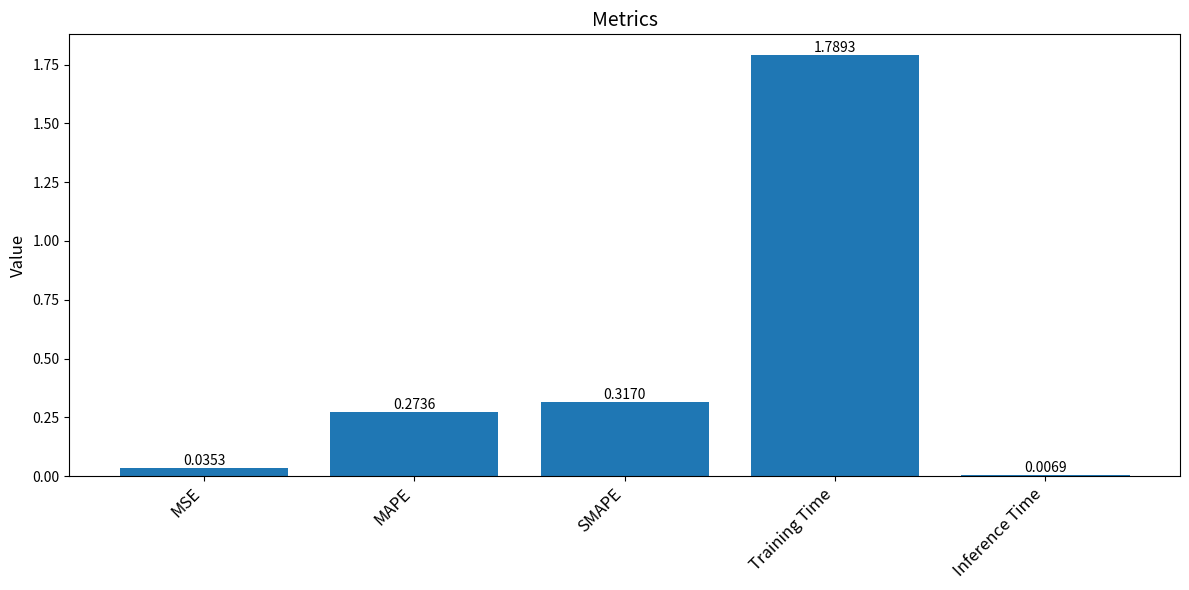

What is the sum of the values at SMAPE and MSE?

0.4